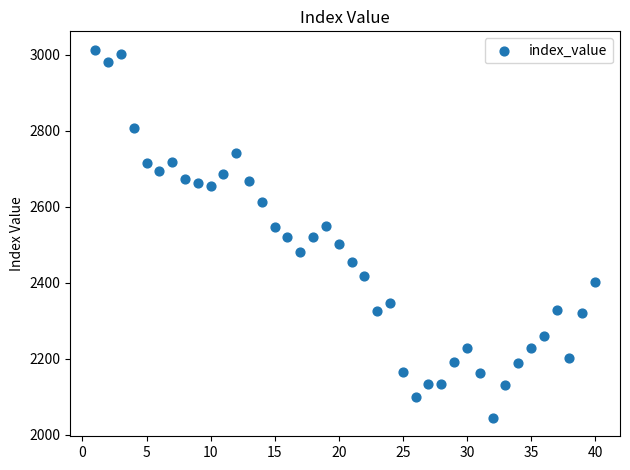

What is the range of X values (max minus min)?

39.0